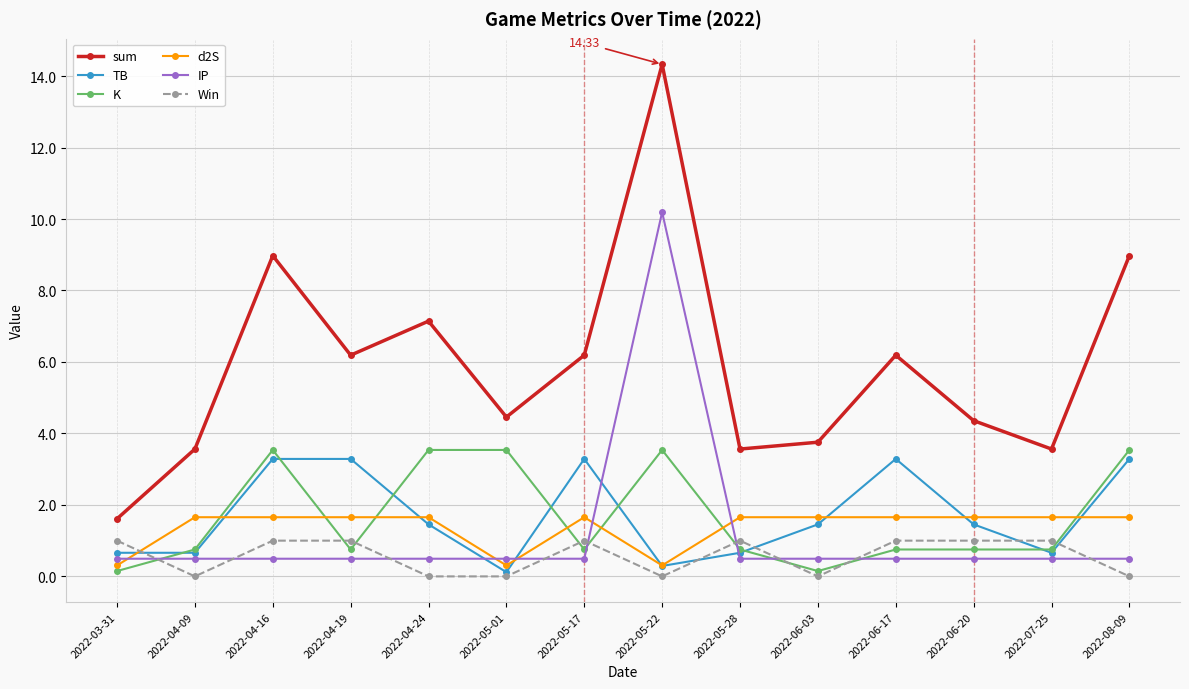

True or false: sum has more than 2 interior local peaks.

True